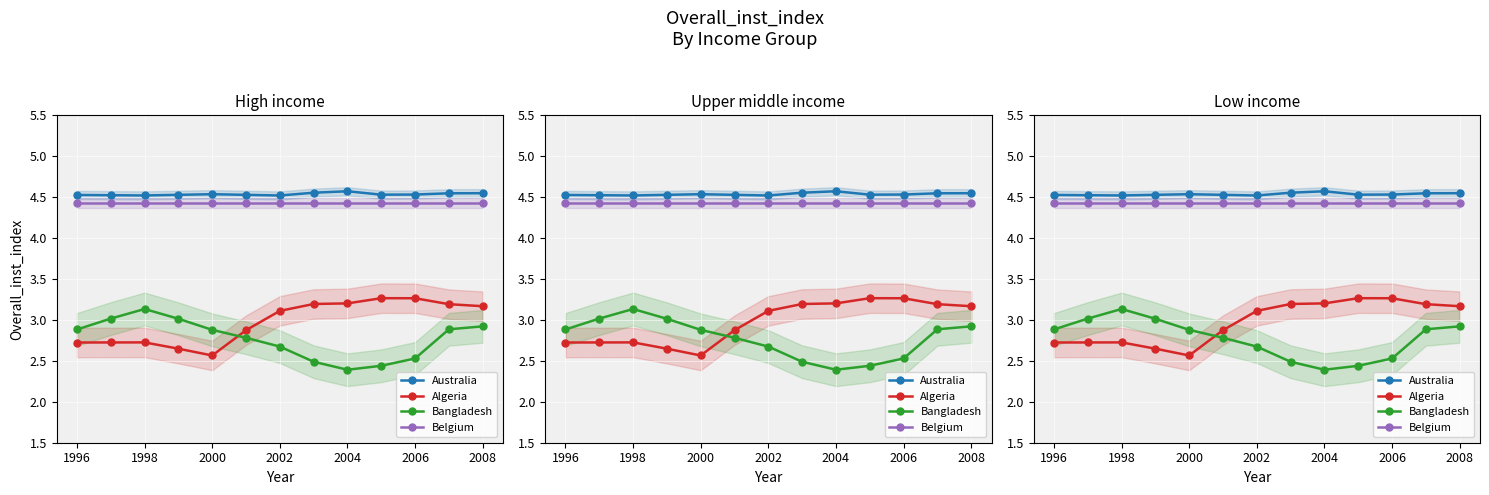

At how many categories does at least one series exceed 3?

13